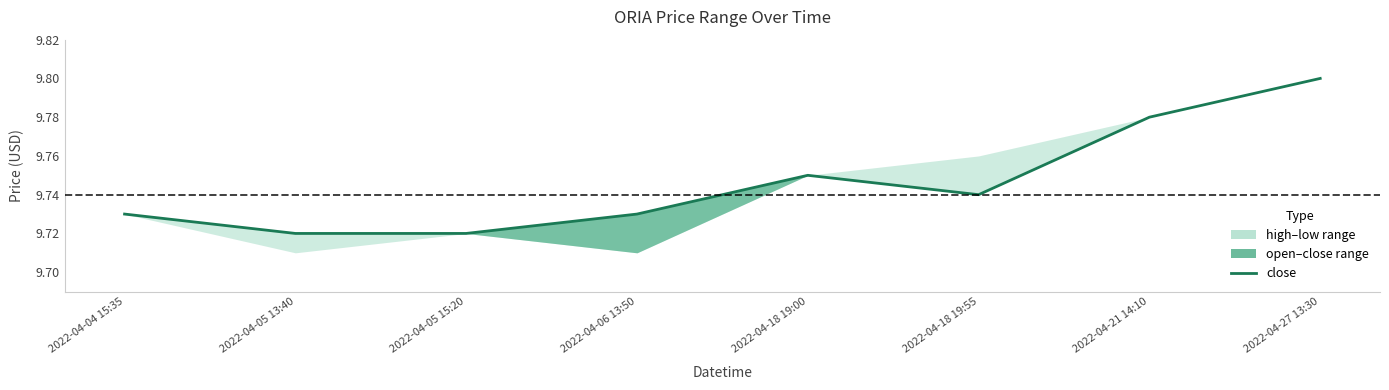

What is the difference between the maximum and minimum values?

0.1